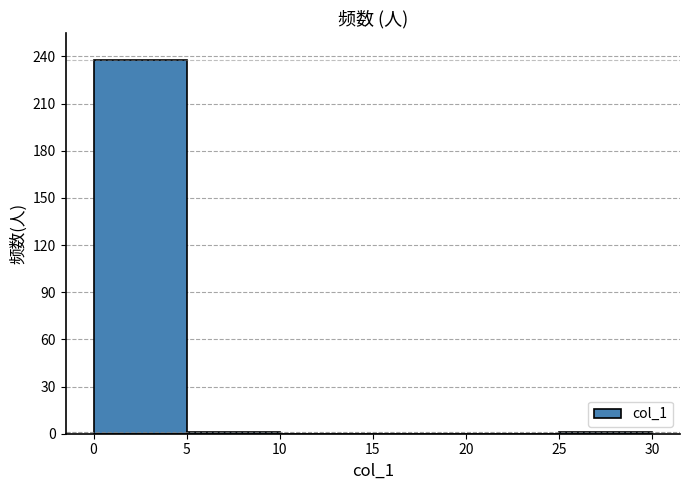

How tall is the bar that spans 0 to 5 on the x-axis? The values are not printed on the chart, so give them approximately, as read against the axis.

240